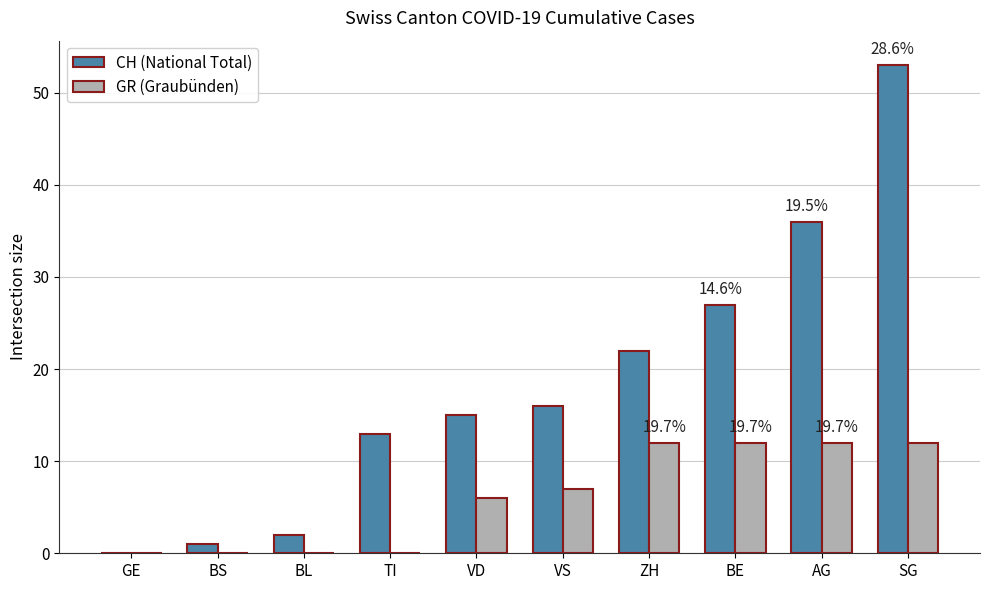

Which category has the highest value across all series?

SG